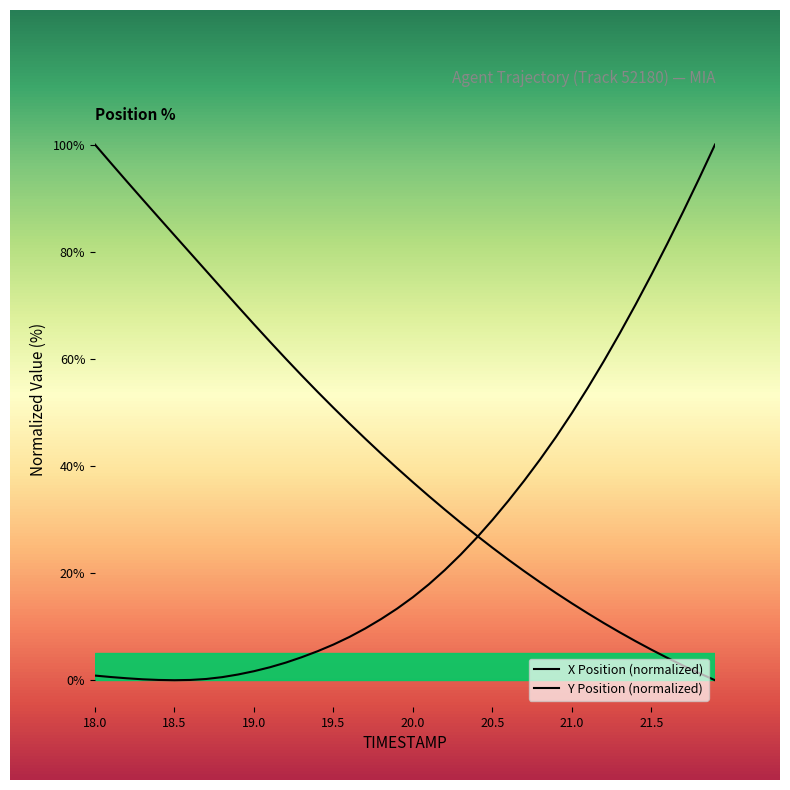

Which series has the widest spread of values?

X